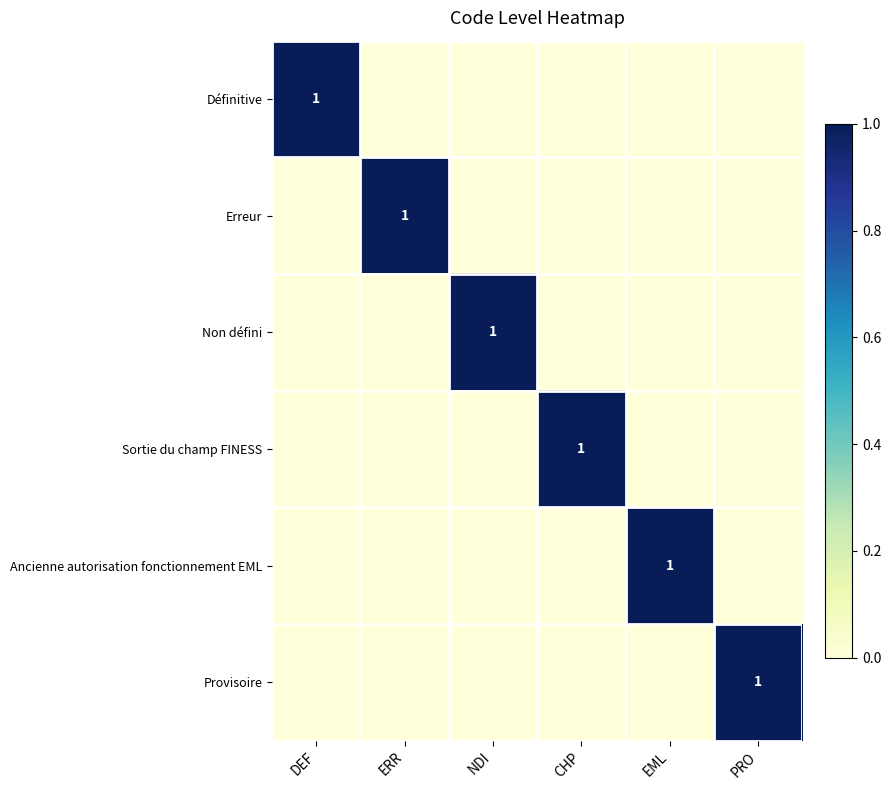

Which label corresponds to the largest value in the chart?

DEF